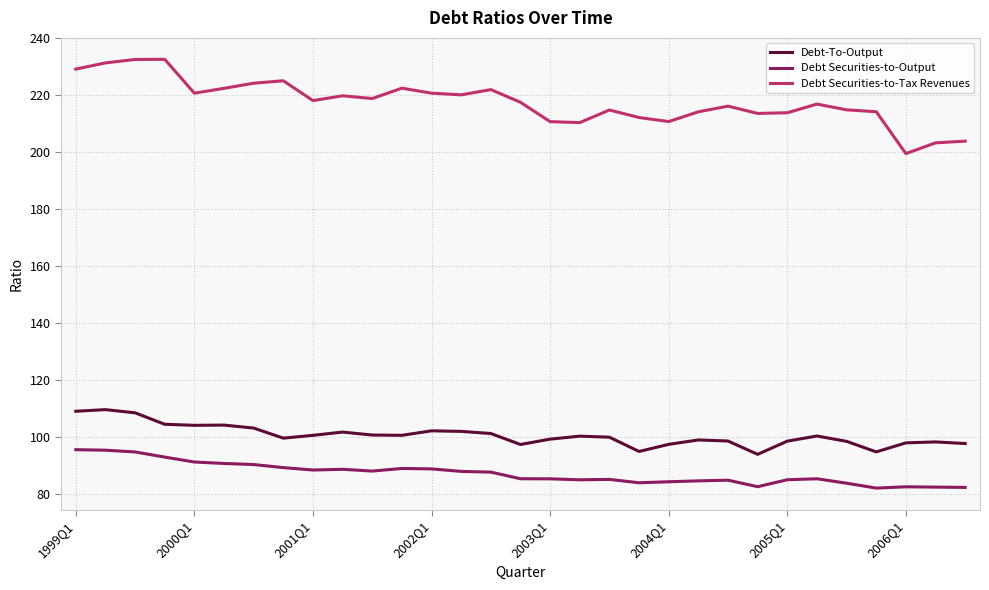

True or false: Debt-To-Output and Debt Securities-to-Tax Revenues cross at least once.

False